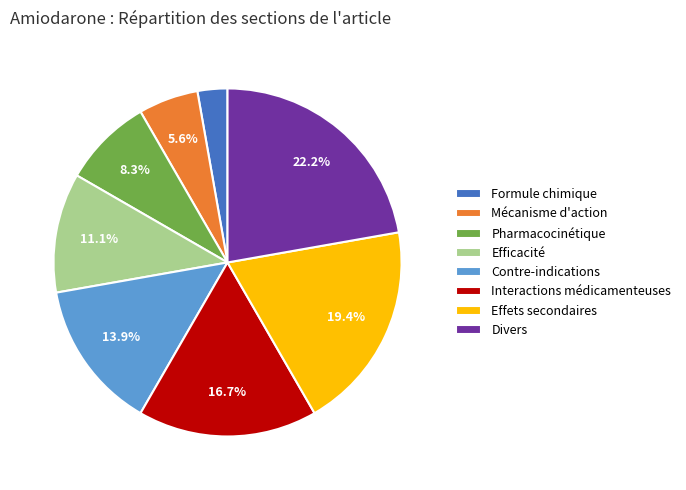

To the nearest percent, what is the difference between the largest and smallest slice percentages?

19%